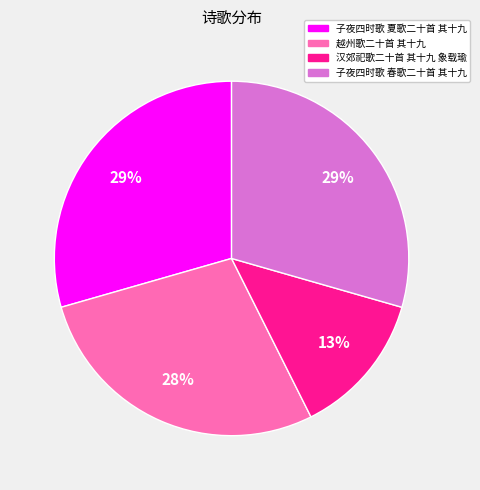

Which category has the smallest portion of the pie?

汉郊祀歌二十首 其十九 象载瑜